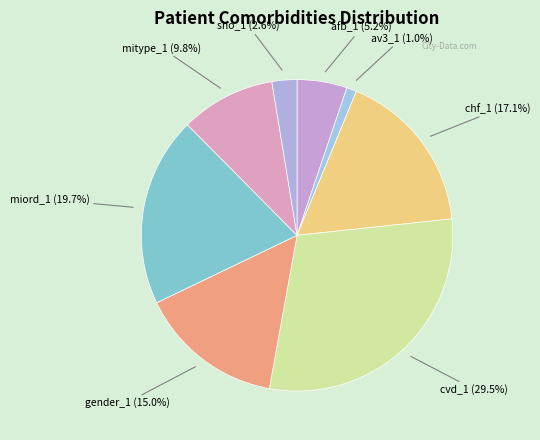

Does afb_1 account for over 50% of the chart?

No